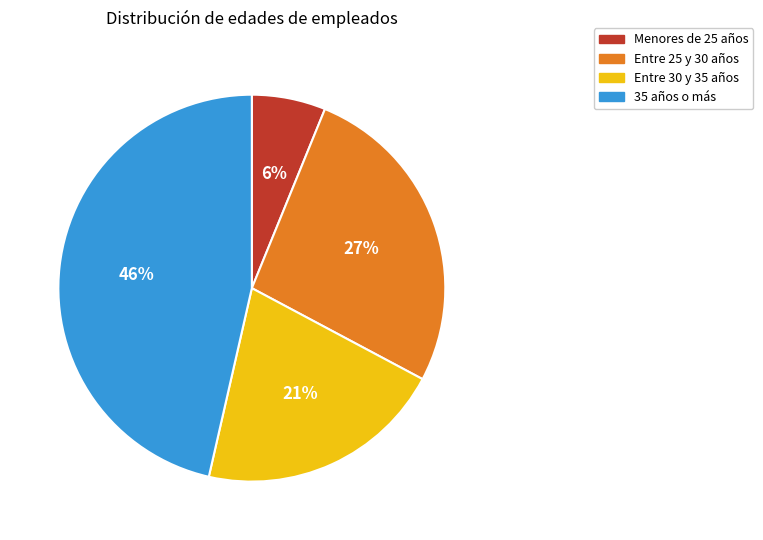

The 35 años o más slice represents 58% of the pie. True or false?

False